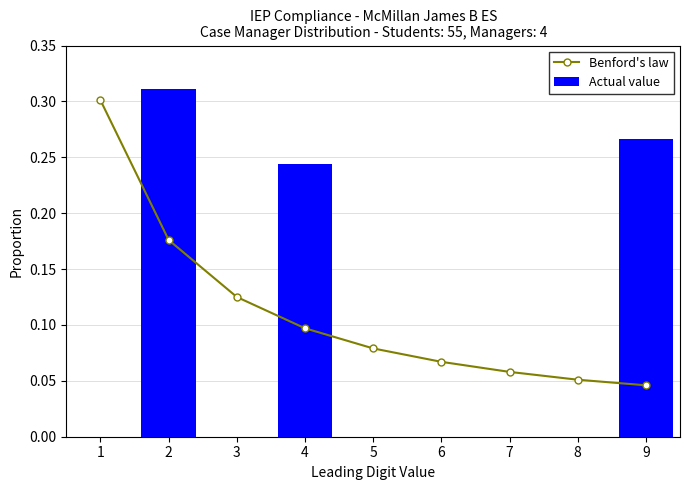

How many Actual value values are between 0 and 1?

9